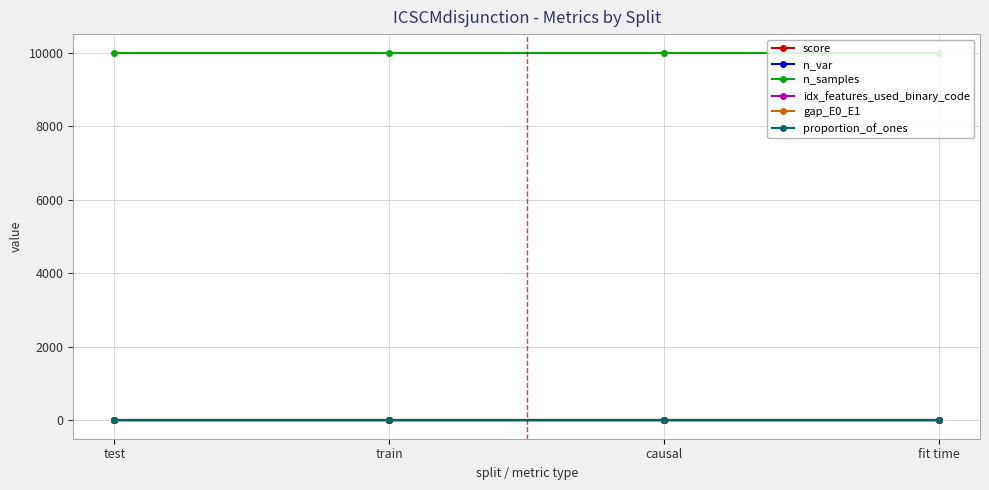

True or false: score has a value of 0.0 at causal.

True